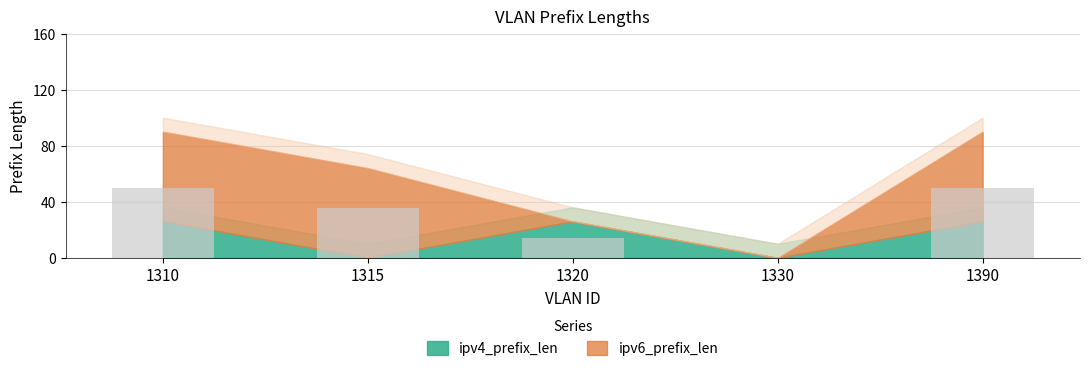

What is the sum of all values?

148.5